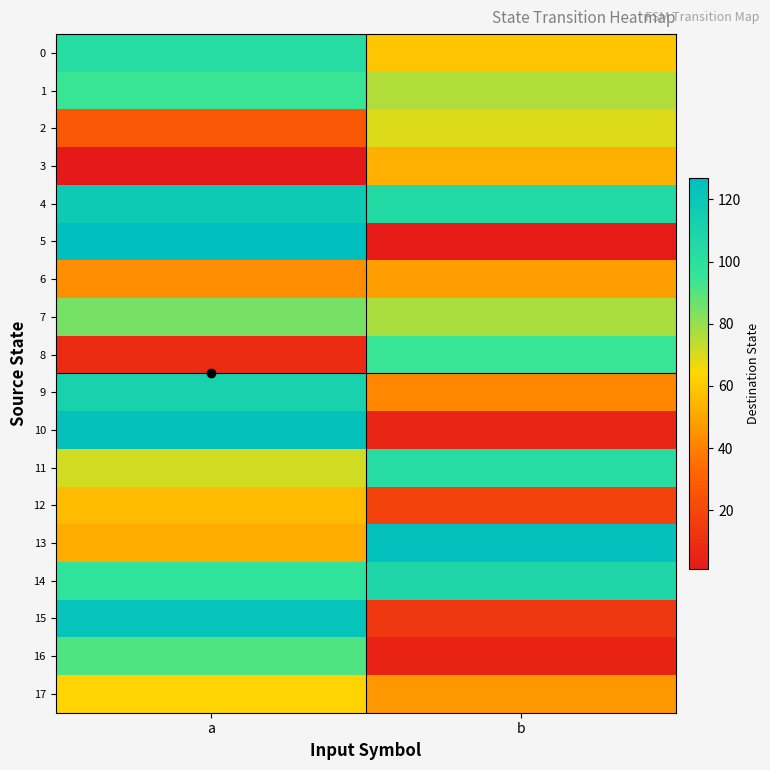

What is the total value across all series at a?

1398